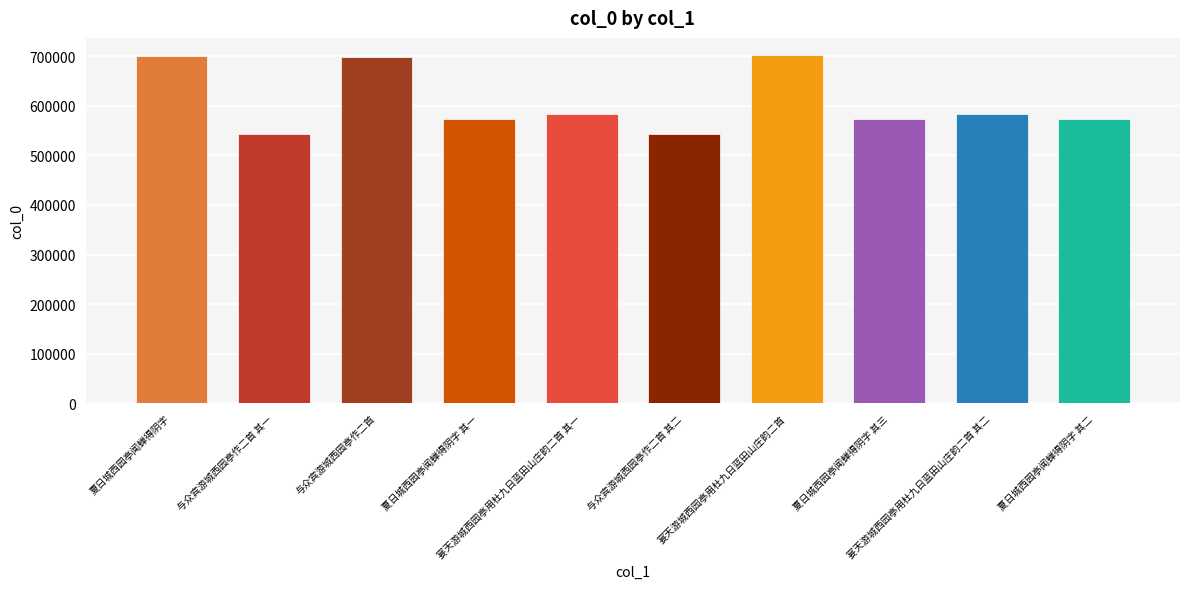

What is the difference between the second highest and minimum values?

155948